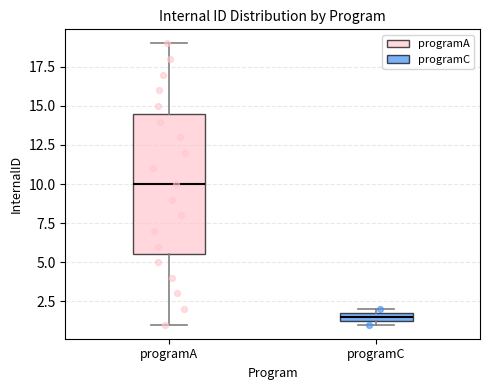

Which box is the tallest, from its lower edge to its upper edge?

programA